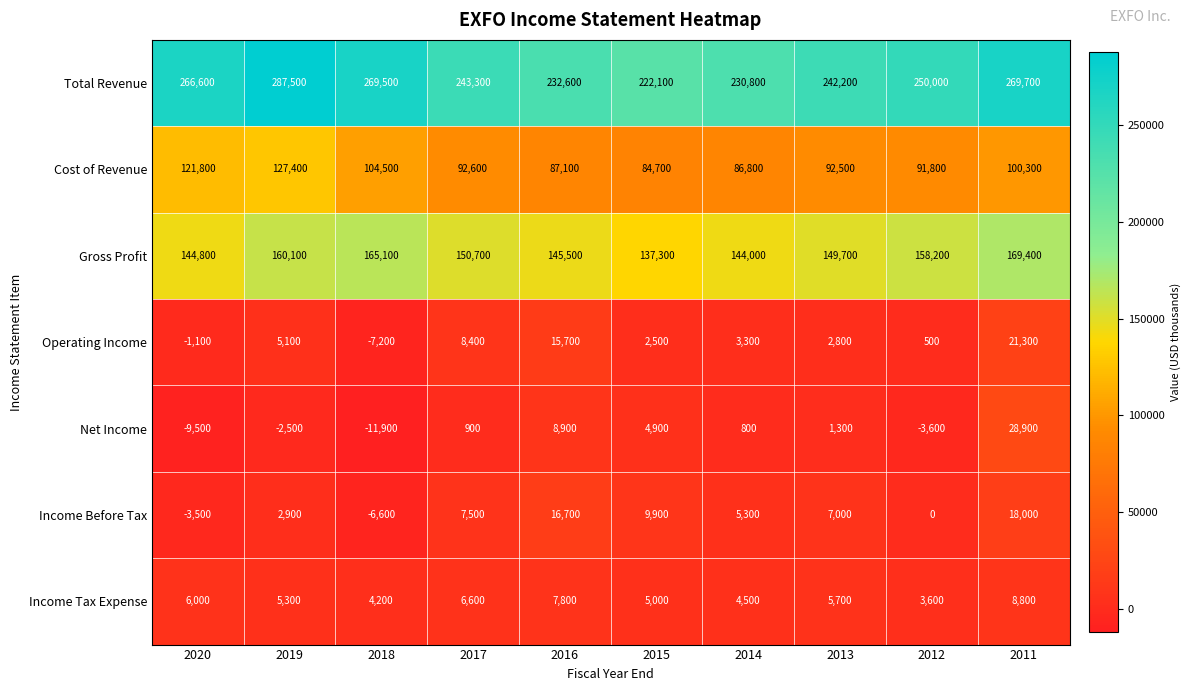

Rank the series by their maximum value, from lowest to highest.

Income Tax Expense, Income Before Tax, Operating Income, Net Income, Cost of Revenue, Gross Profit, Total Revenue